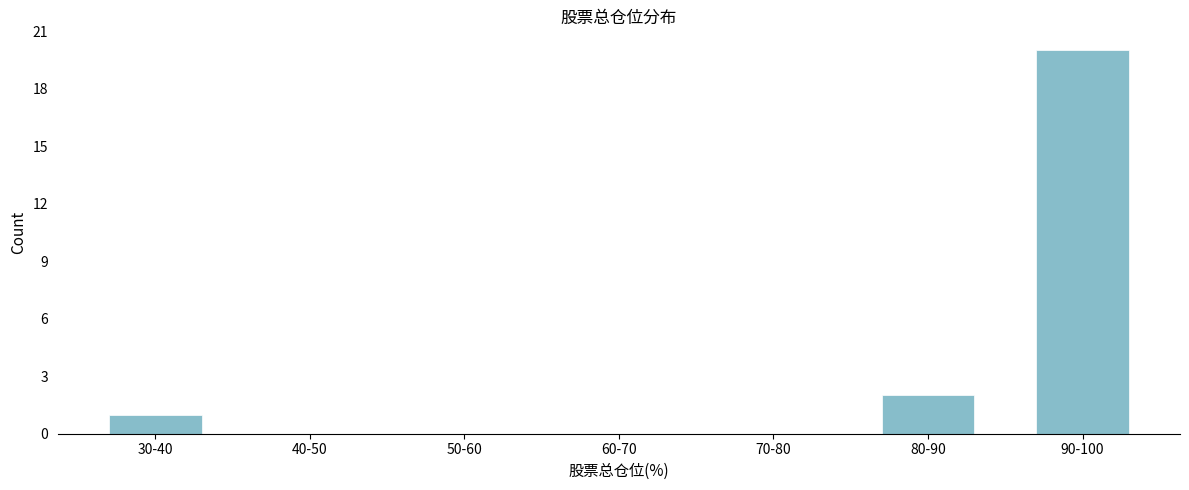

Reading left to right, transcribe all the data shown in this chart.

30-40=1	40-50=0	50-60=0	60-70=0	70-80=0	80-90=2	90-100=20